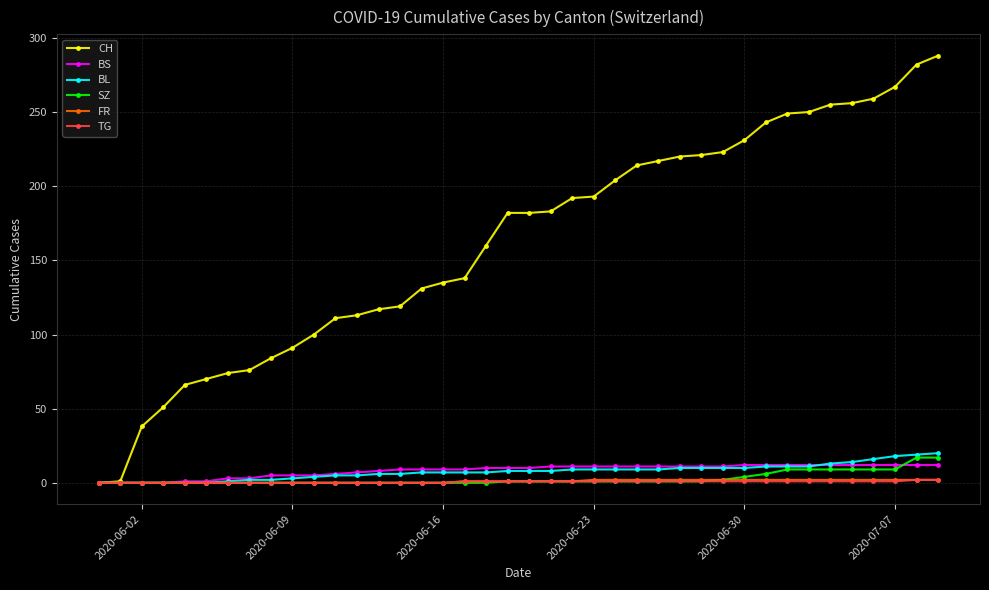

What is the greatest value displayed?

288